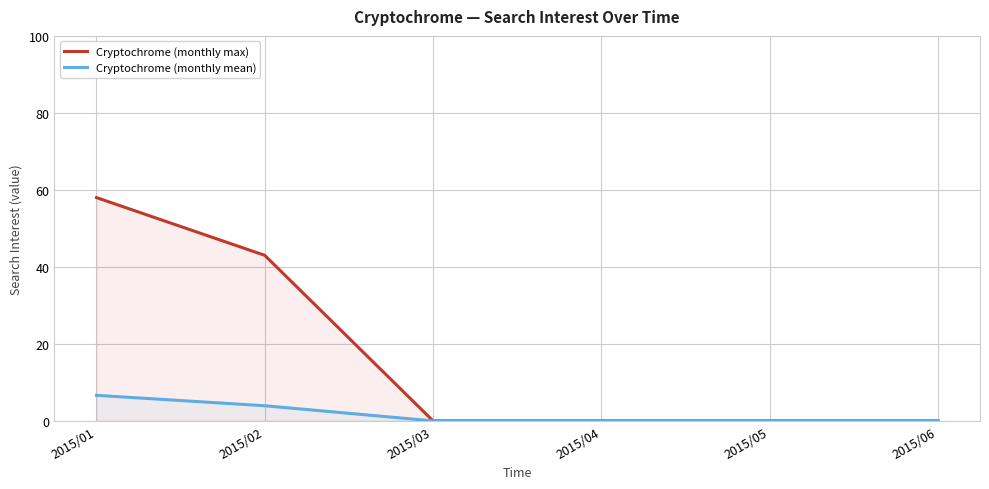

What is the difference between the Cryptochrome (monthly mean) values at 2015/06 and 2015/01?

6.6